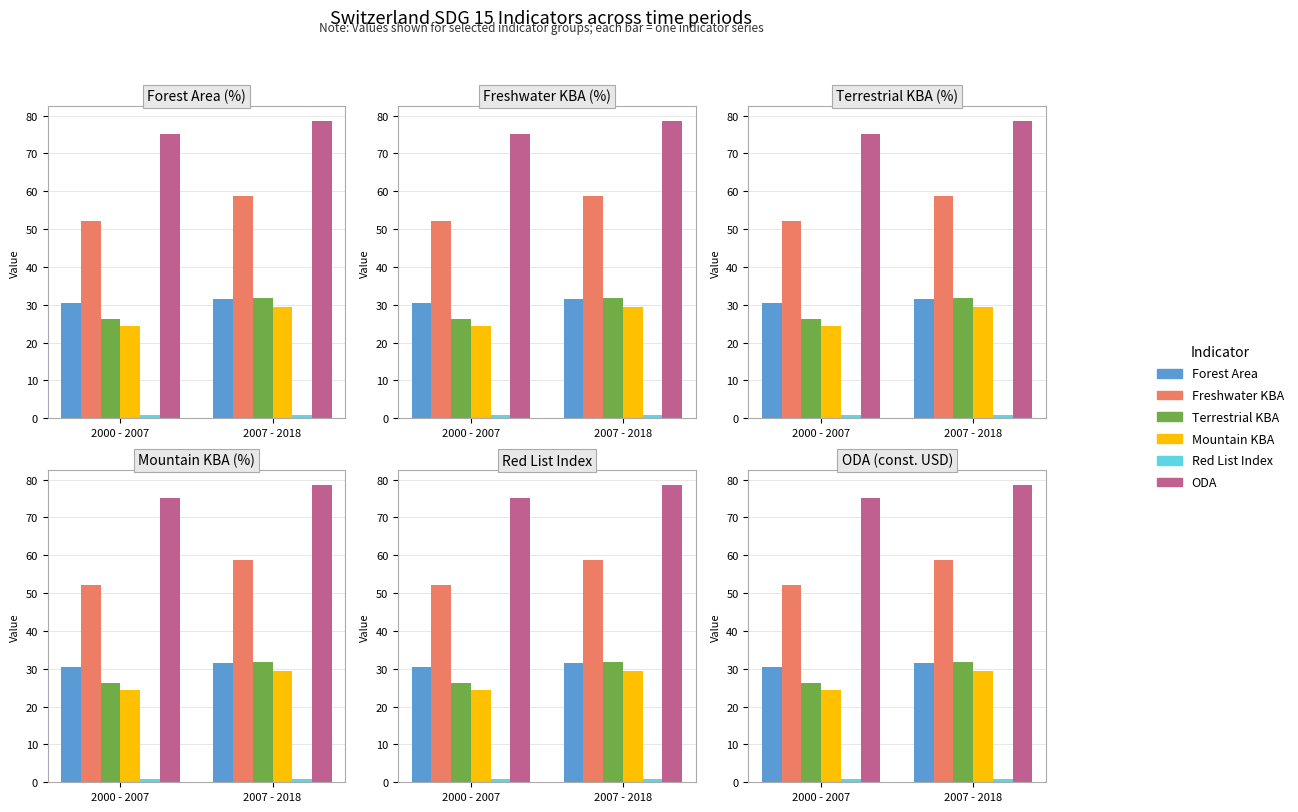

Is the value of Red List Index at 2000 - 2007 greater than the value of ODA at 2007 - 2018?

No